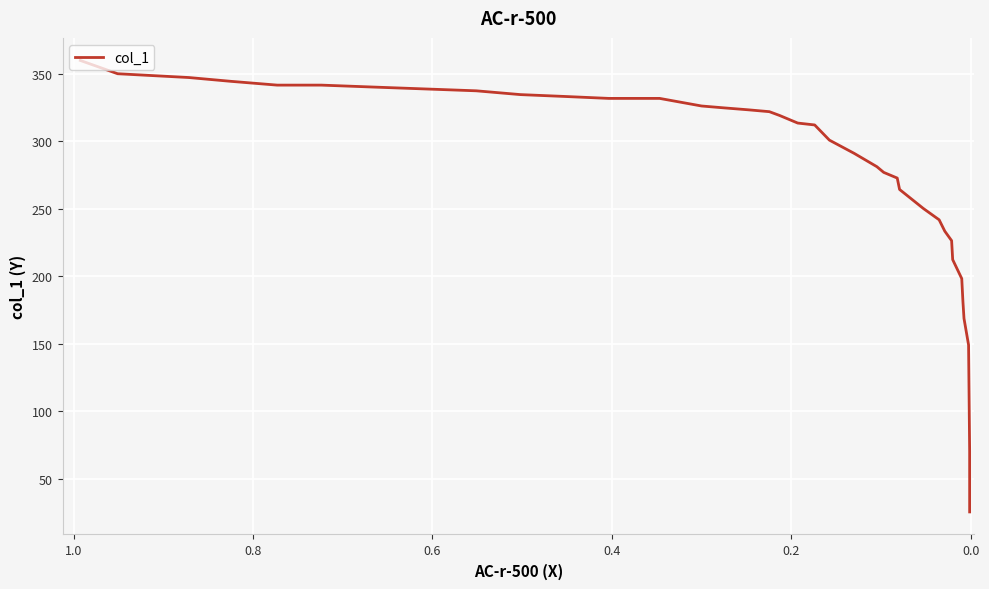

Reading left to right, what are all the values shown in this chart?

360.1	350.2	347.4	344.6	341.8	341.8	340.4	339.0	337.6	334.7	333.3	331.9	331.9	326.3	324.9	323.5	322.1	319.3	313.6	312.2	301.0	291.1	281.3	277.1	272.9	264.4	250.4	241.9	233.5	226.4	212.4	198.3	181.4	168.8	149.1	70.3	25.3